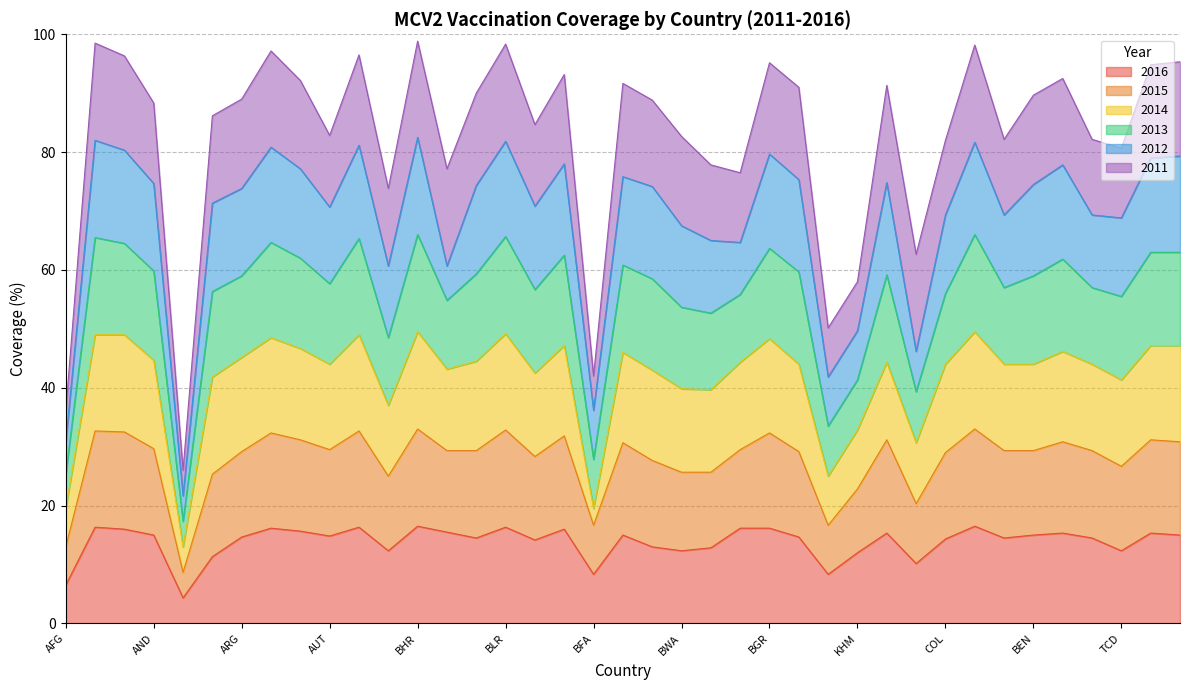

Is it true that 2015 equals 85.8 at BWA?

False